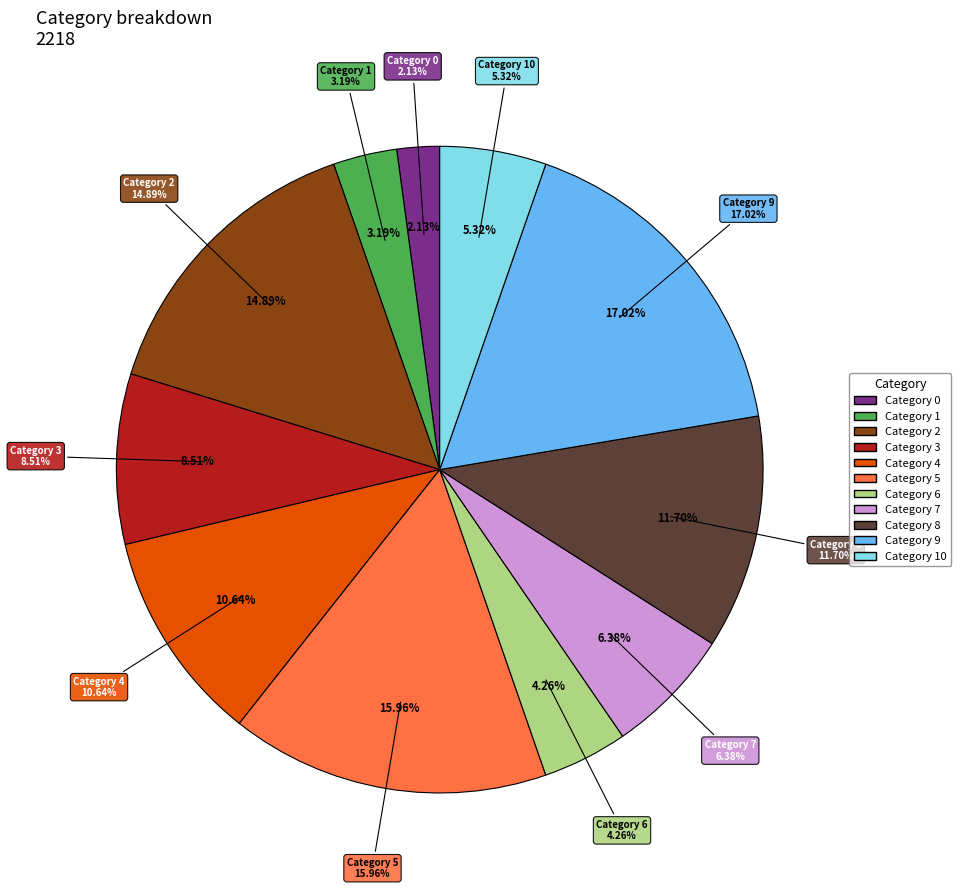

What is the ratio of the value at 6 to the value at 7?

0.7